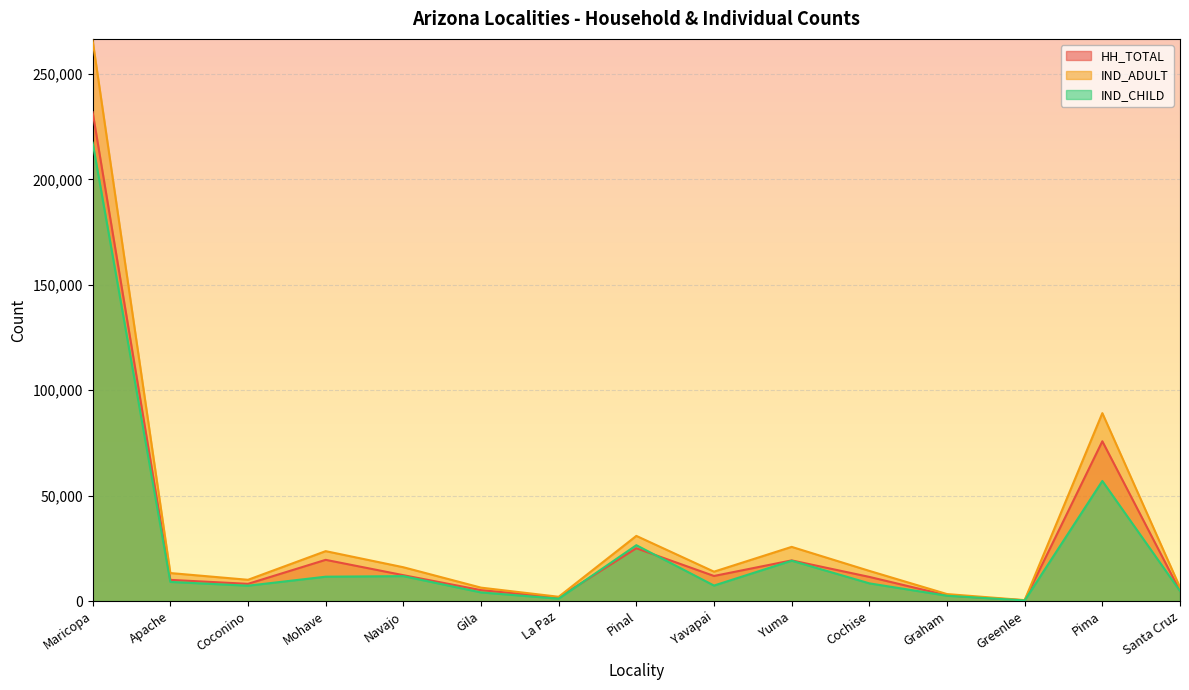

How many interior local peaks does the IND_CHILD series have?

4